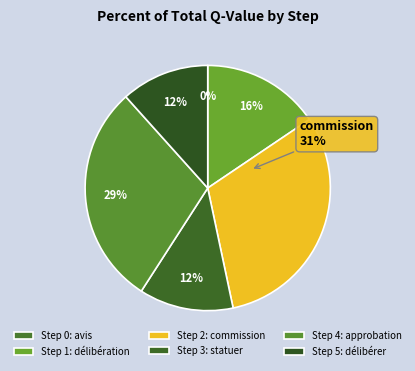

The Step 0 slice represents 1% of the pie. True or false?

False